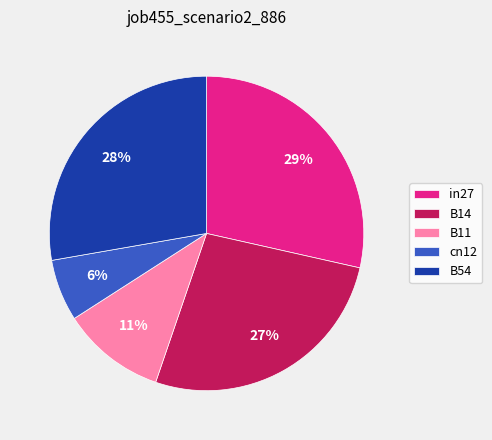

Which category has the smallest portion of the pie?

cn12